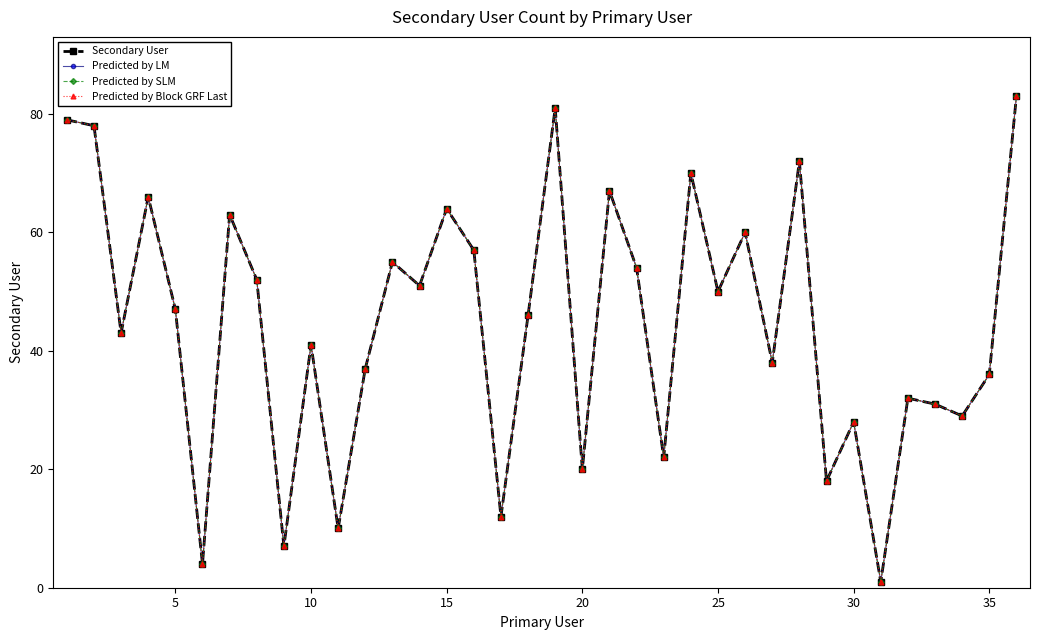

Is this an area chart (filled region under the line)?

No